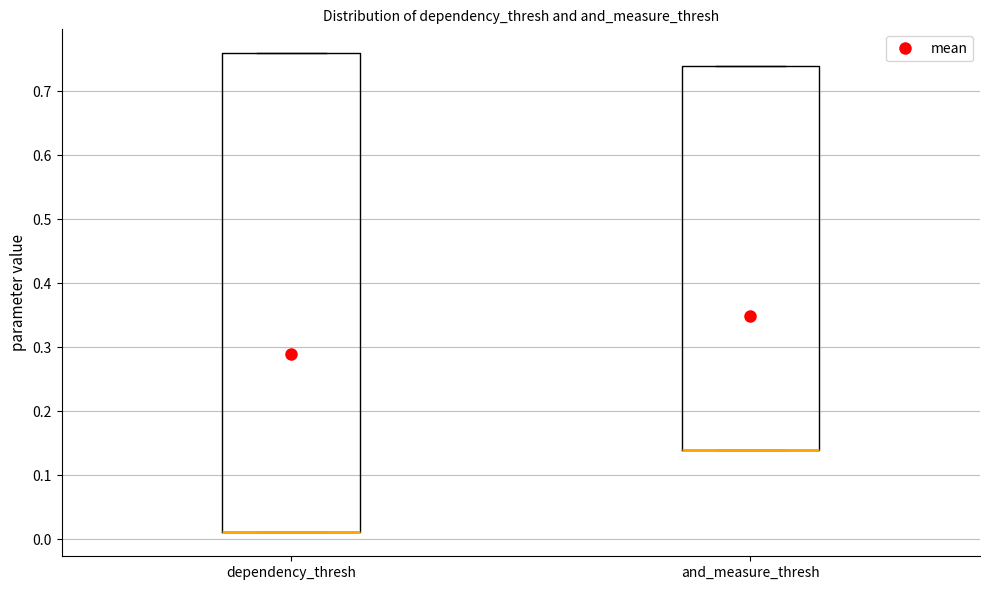

Reading left to right, transcribe this box plot: for each box, give where its median line is, the range the box spans, and where its two whiskers end, as read against the y-axis. The values are not printed on the chart, so give them approximately, as read against the axis.

dependency_thresh: median 0.01 (drawn on the box's lower edge), box 0.01 to 0.76, whiskers 0.01 to 0.76
and_measure_thresh: median 0.14 (drawn on the box's lower edge), box 0.14 to 0.74, whiskers 0.14 to 0.74